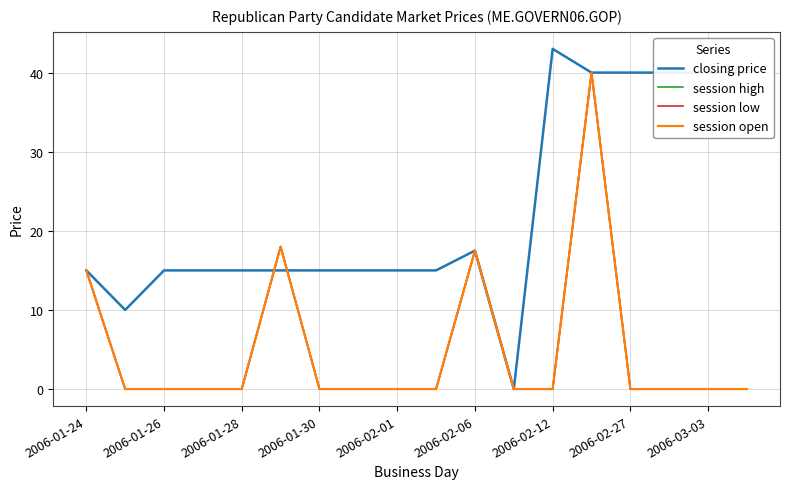

Does the chart display data point markers on the line(s)?

No